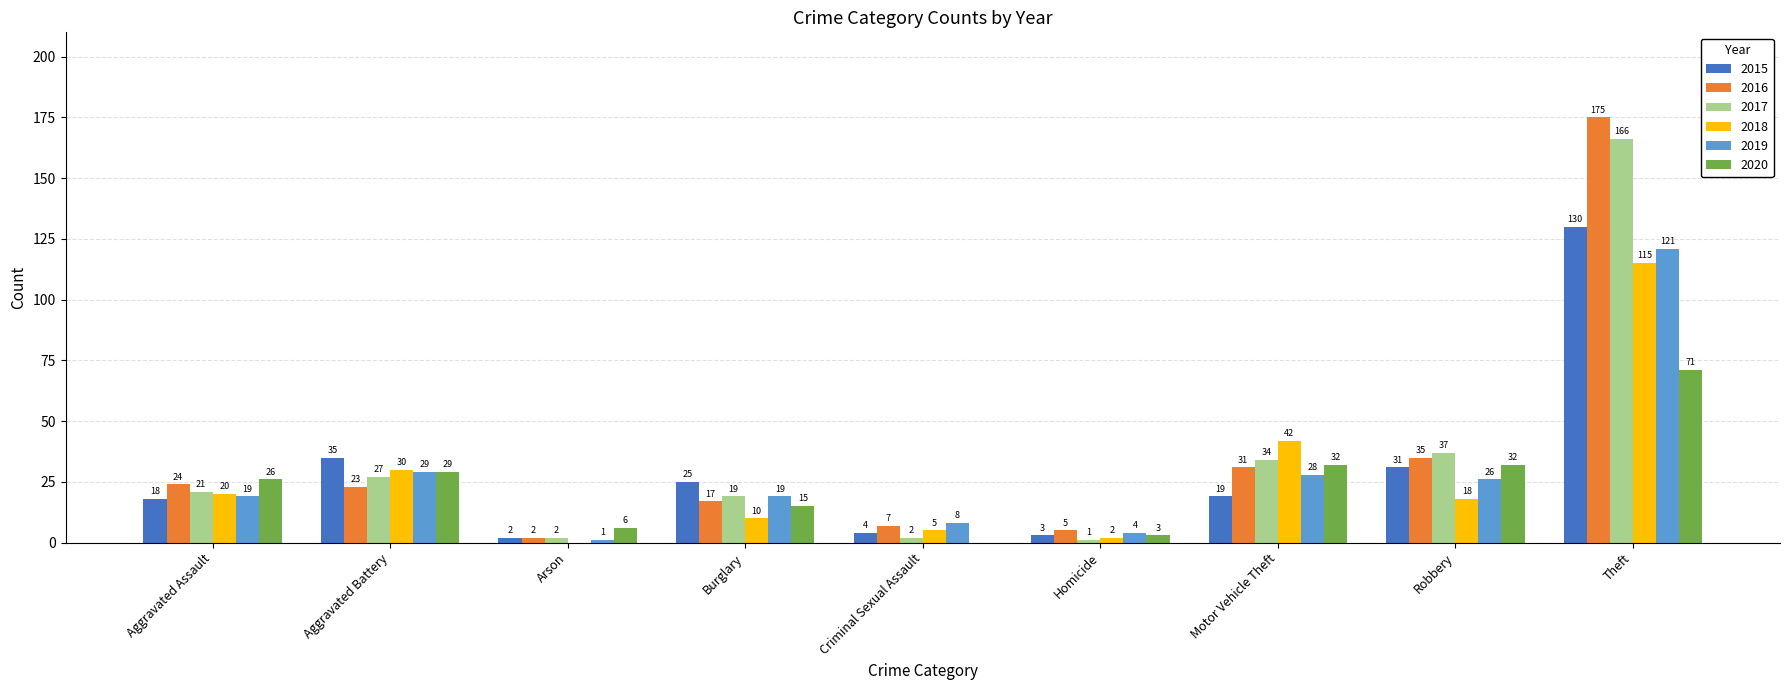

How many data points does each series have?

9